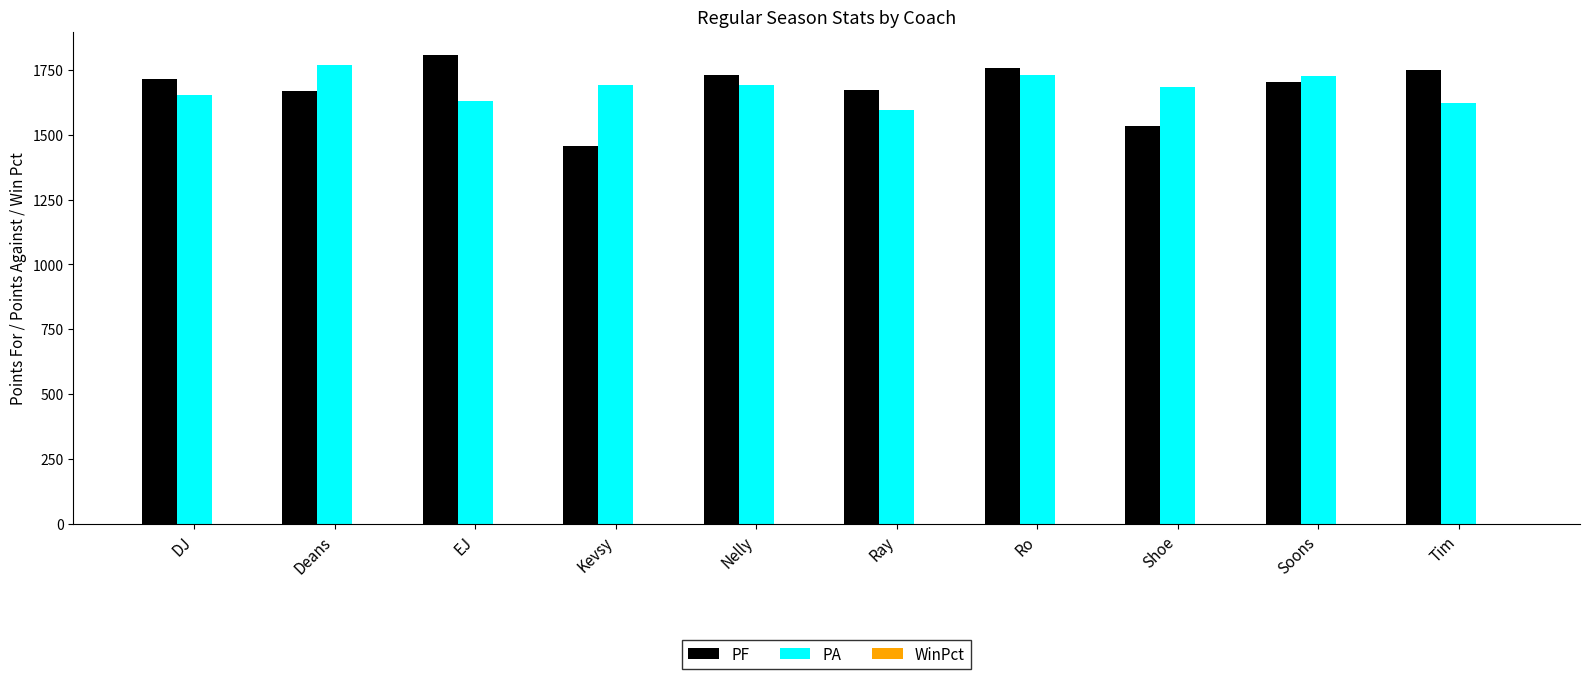

Is the value of PF at Ray greater than the value of PA at Ro?

No